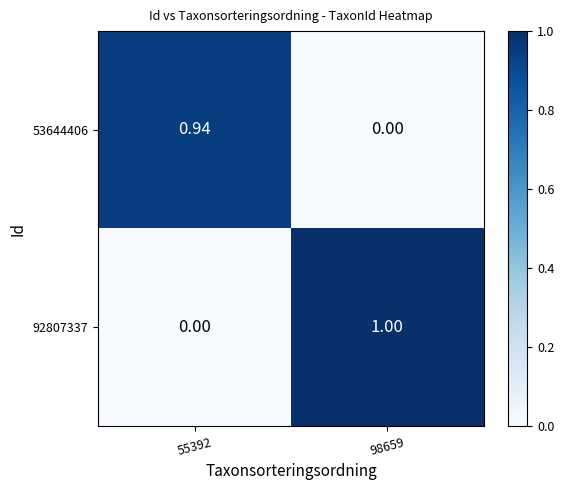

Which series has the widest spread of values?

92807337